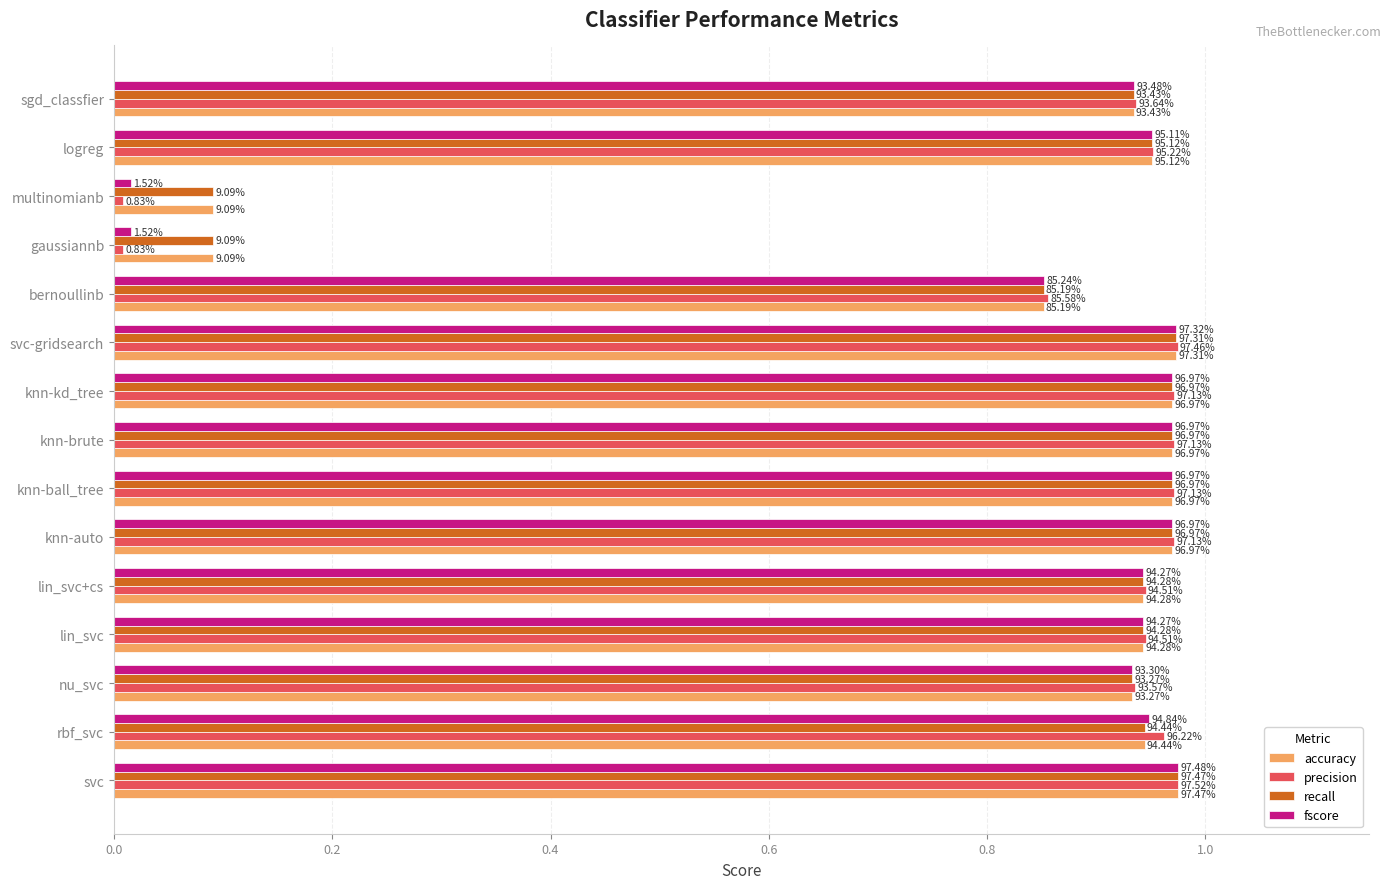

What are all the series names shown in the legend?

accuracy, precision, recall, fscore